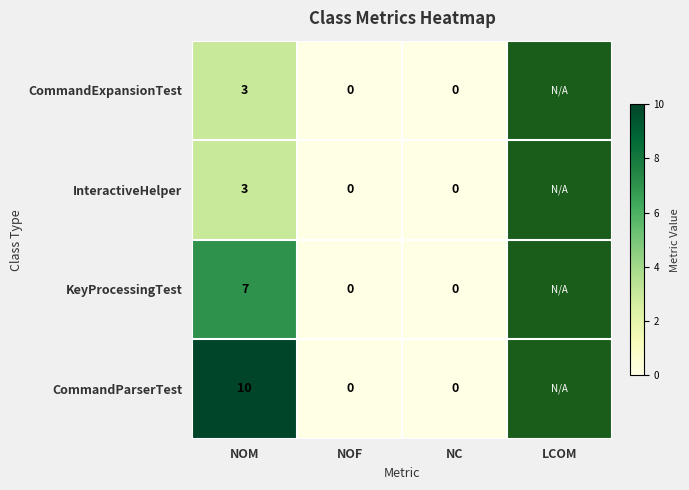

What is the greatest value displayed?

10.0